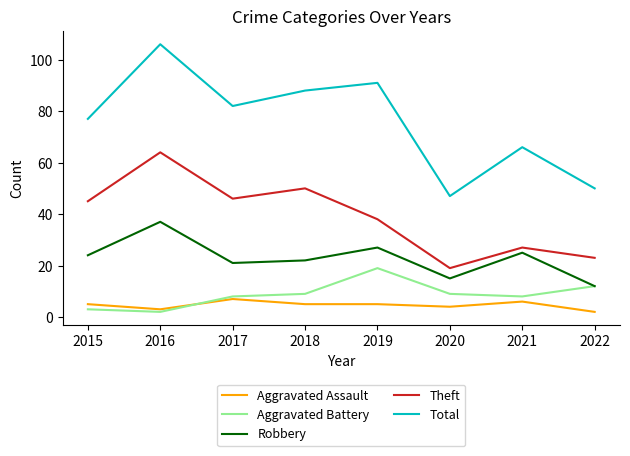

What is the difference between the Robbery values at 2016 and 2017?

16